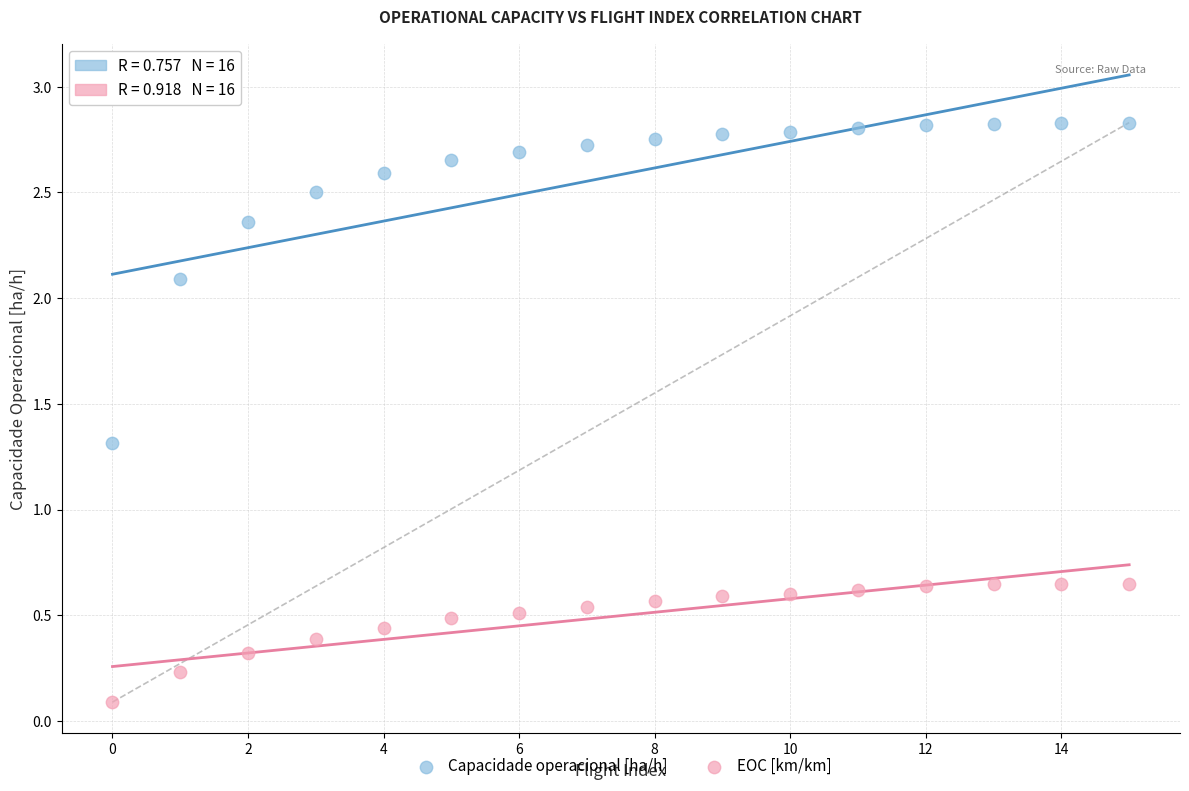

What are all the series names shown in the legend?

Capacidade operacional [ha/h], EOC [km/km]